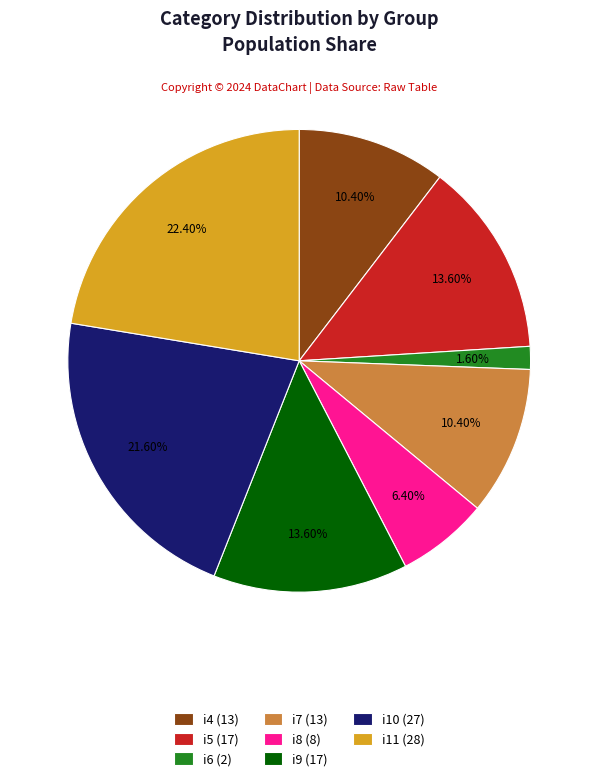

To the nearest percent, what is the combined percentage of i6 and i8?

8%